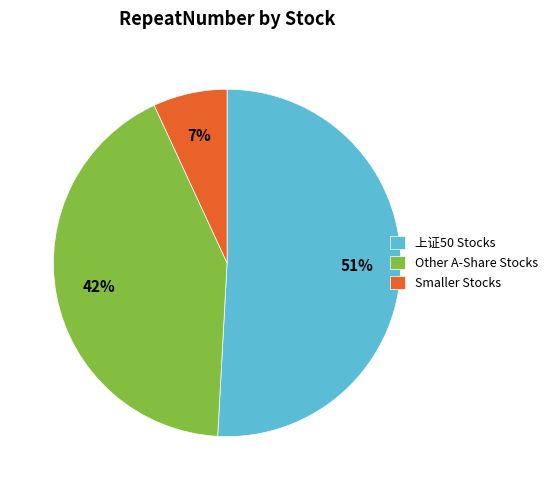

Which slice is the smallest?

Smaller Stocks